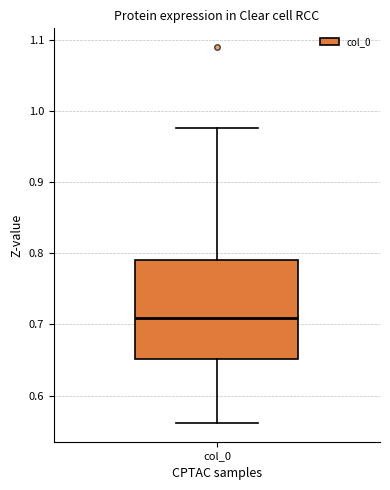

Where is the upper edge of the box for col_0 on the y-axis? The values are not printed on the chart, so give them approximately, as read against the axis.

0.79